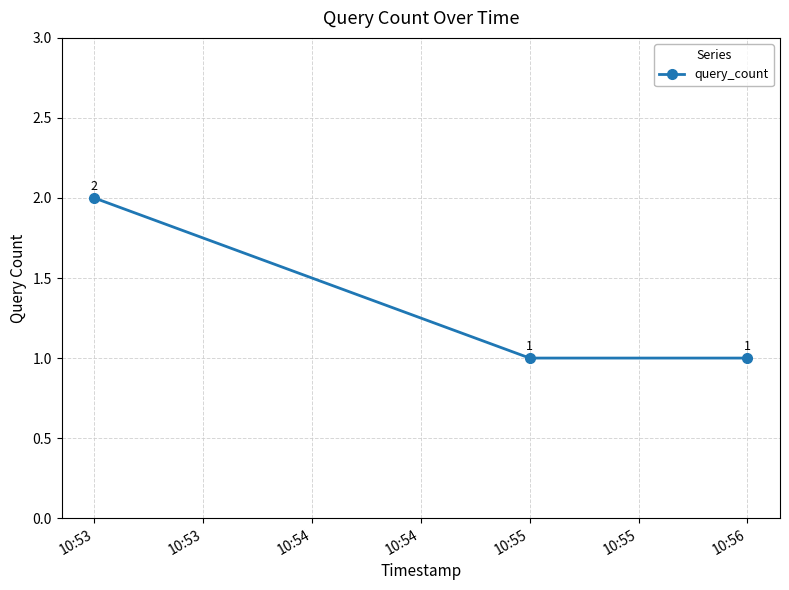

What is the minimum value shown in the chart?

1